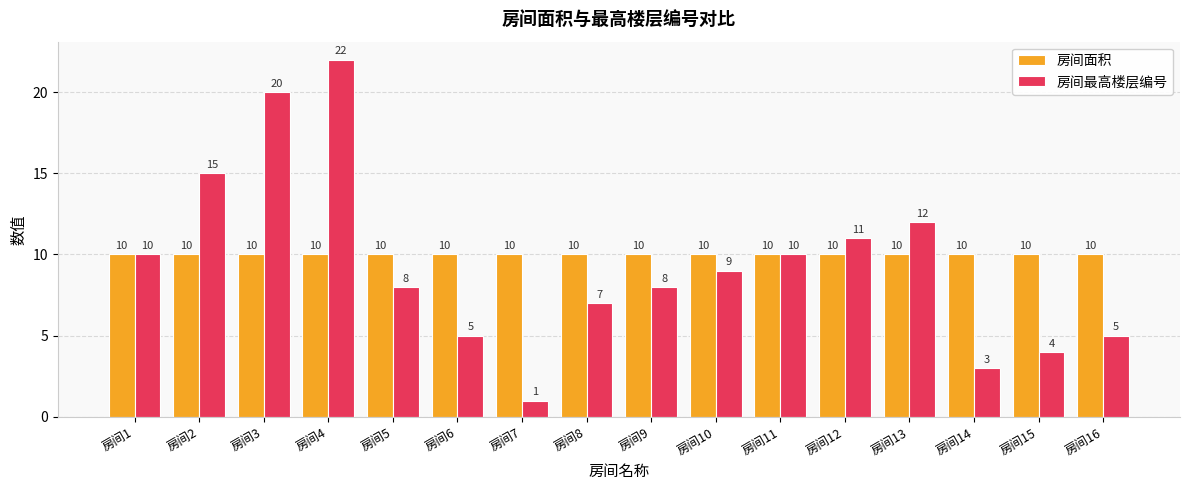

How many values in the 房间最高楼层编号 series are below 9?

8